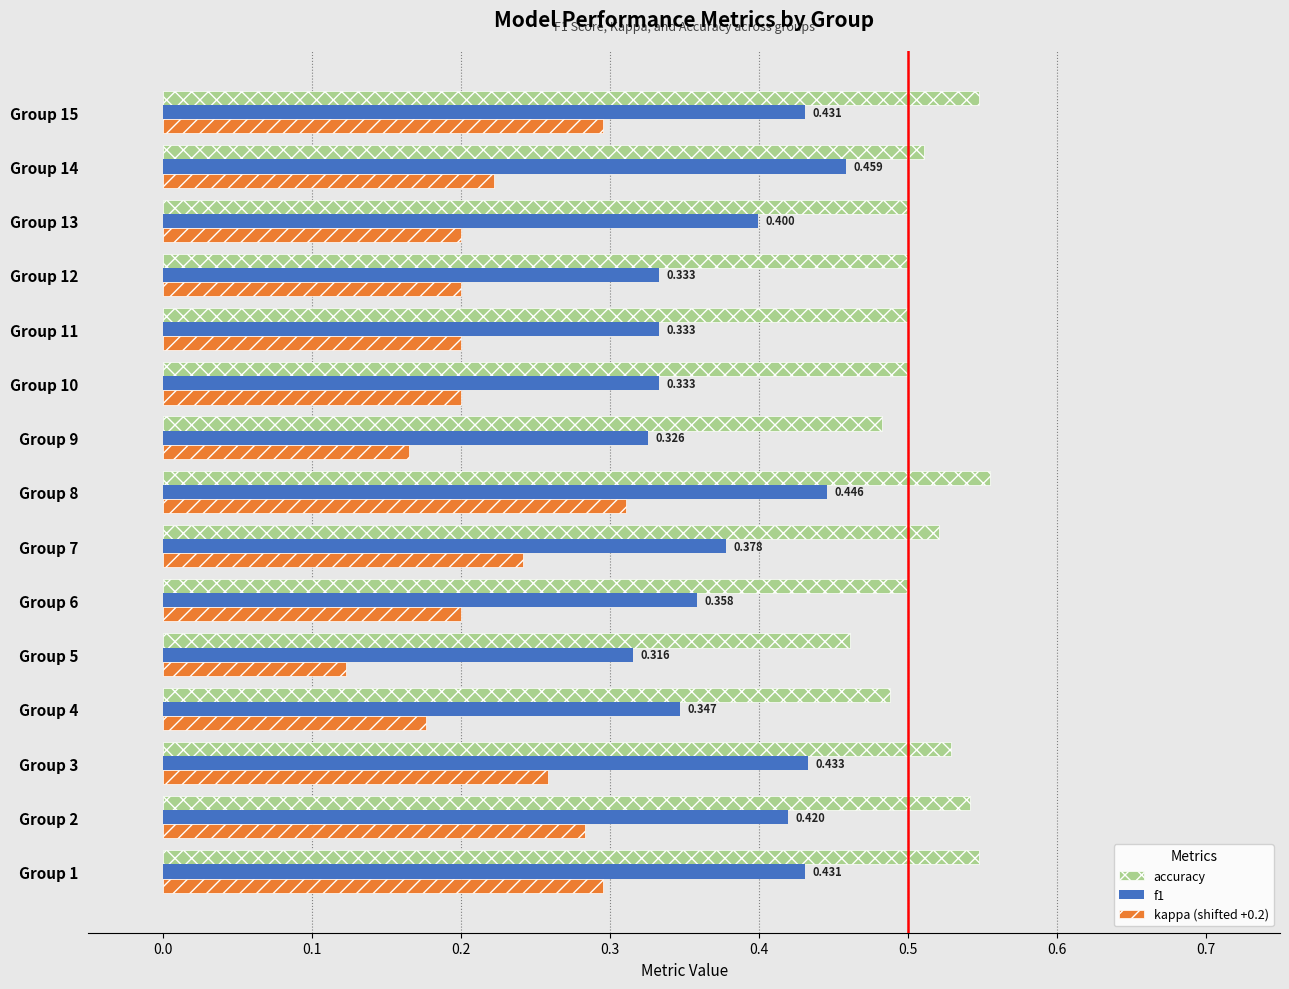

Which series has the largest total across all categories?

accuracy